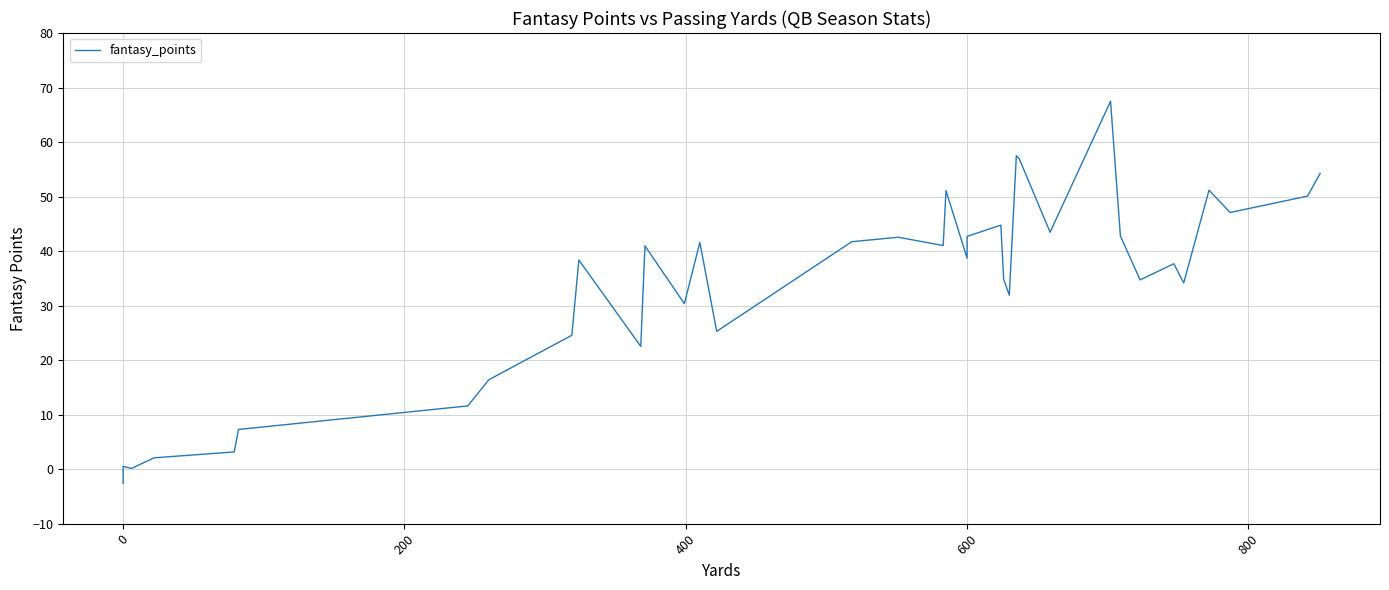

What is the value of the 7th point from the left?

0.1